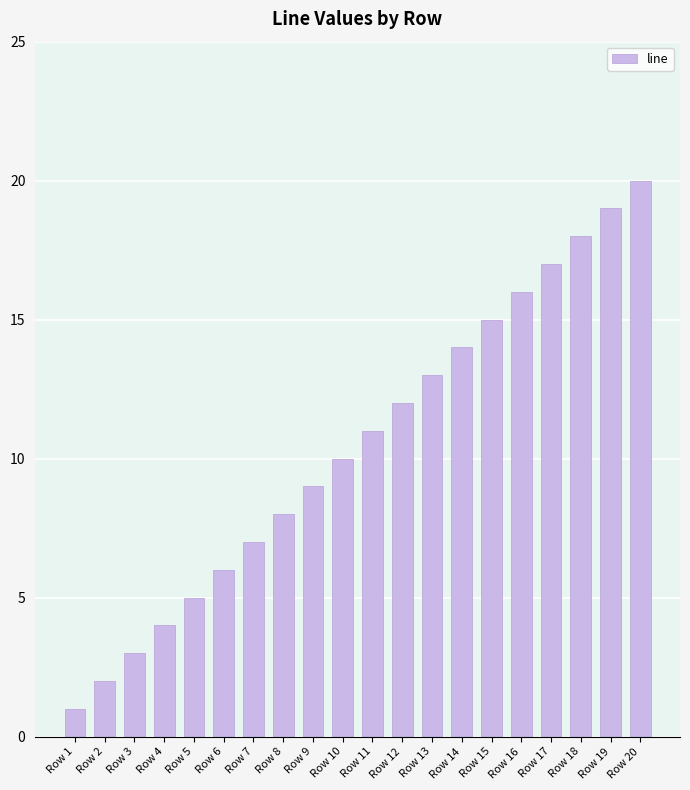

What is the sum of all values?

210